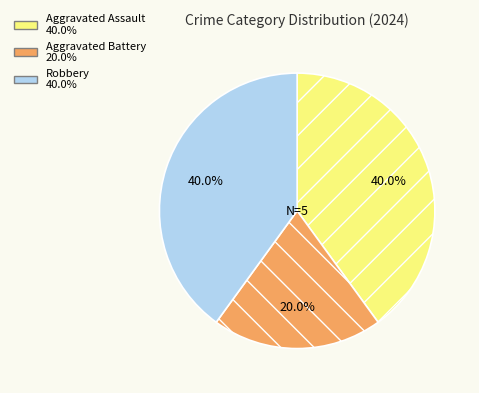

How much of the chart is everything except Aggravated Battery?

80.0%